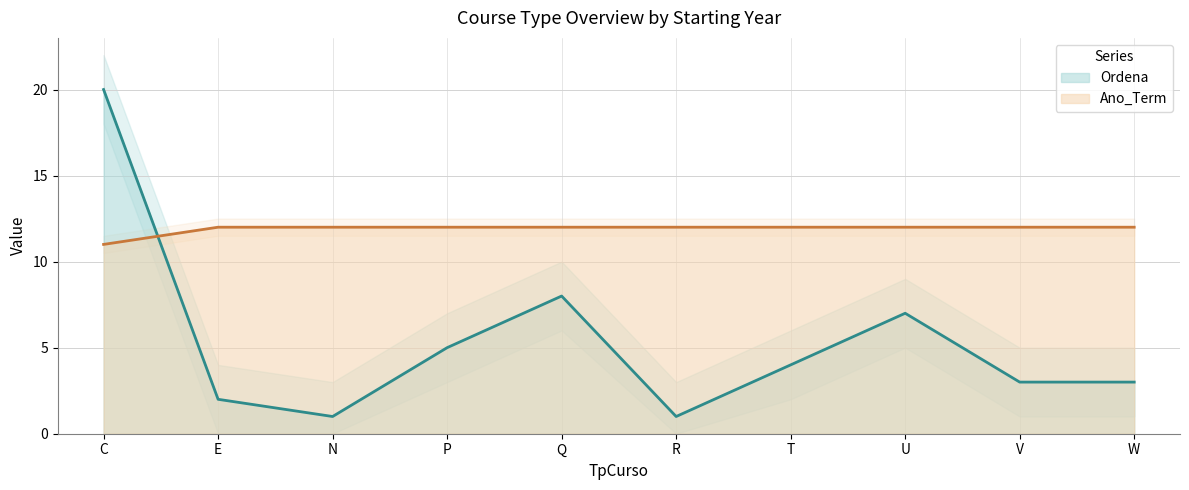

Which series ends up on top after the final intersection of Ordena and Ano_Term?

Ano_Term